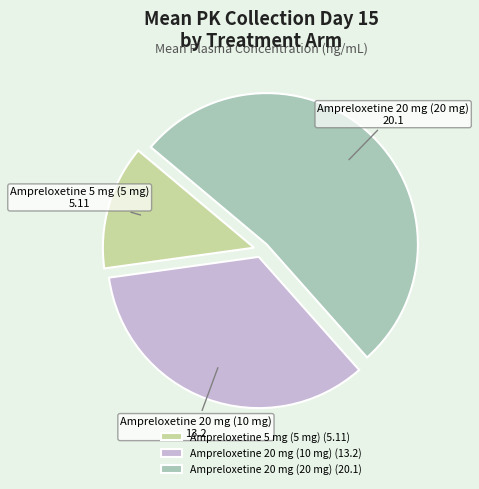

Which has a higher value, Ampreloxetine 5 mg (5 mg) or Ampreloxetine 20 mg (10 mg)?

Ampreloxetine 20 mg (10 mg)